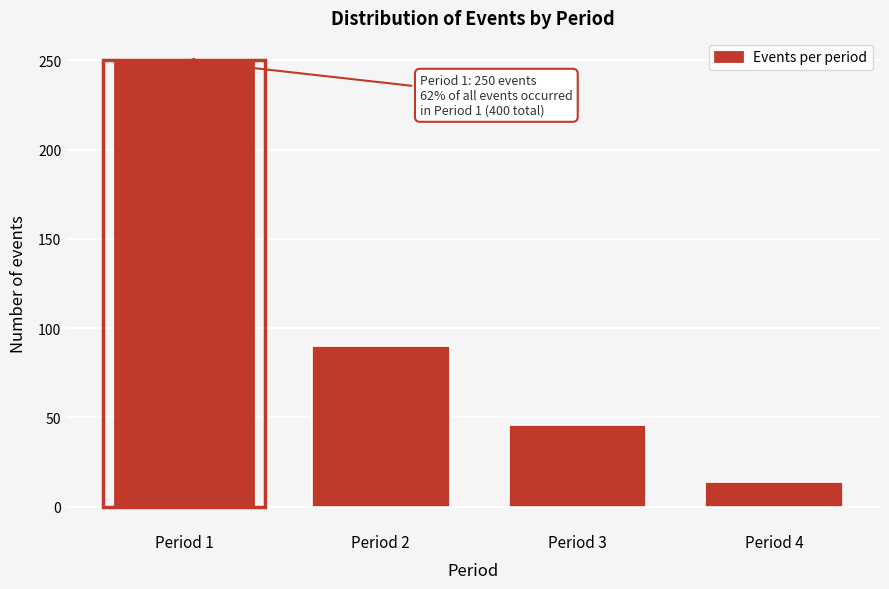

Reading left to right, transcribe all the data shown in this chart.

250	90	46	14